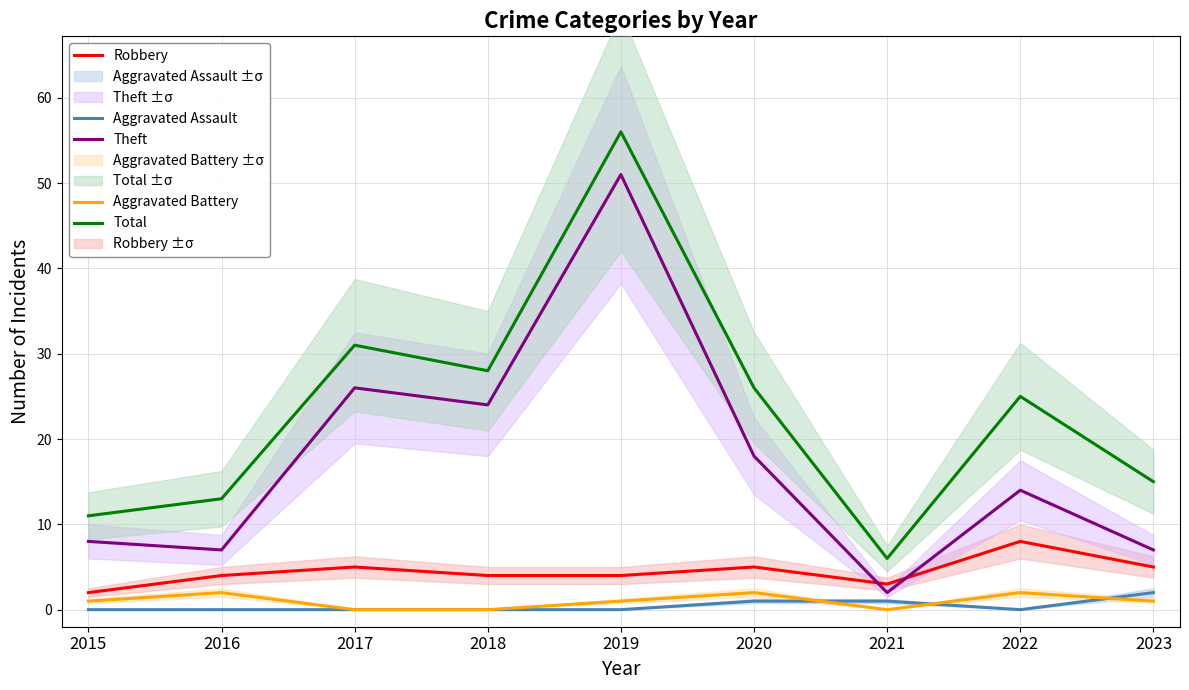

What is the difference between the maximum and minimum values in the Total series?

50